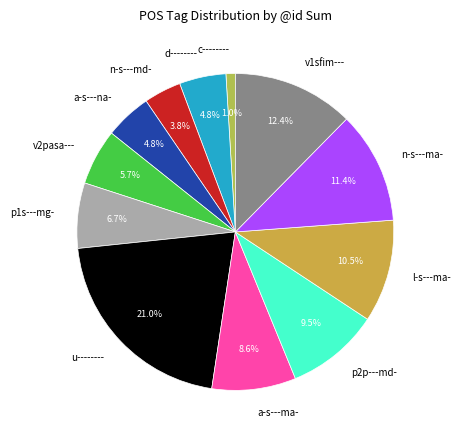

Approximately how many times larger is the value at p2p---md- compared to v1sfim---?

0.8